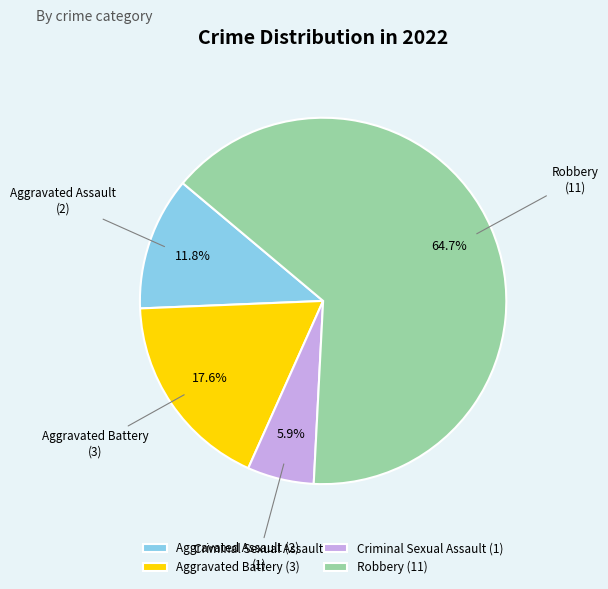

To the nearest percent, what is the difference between the largest and smallest slice percentages?

59%